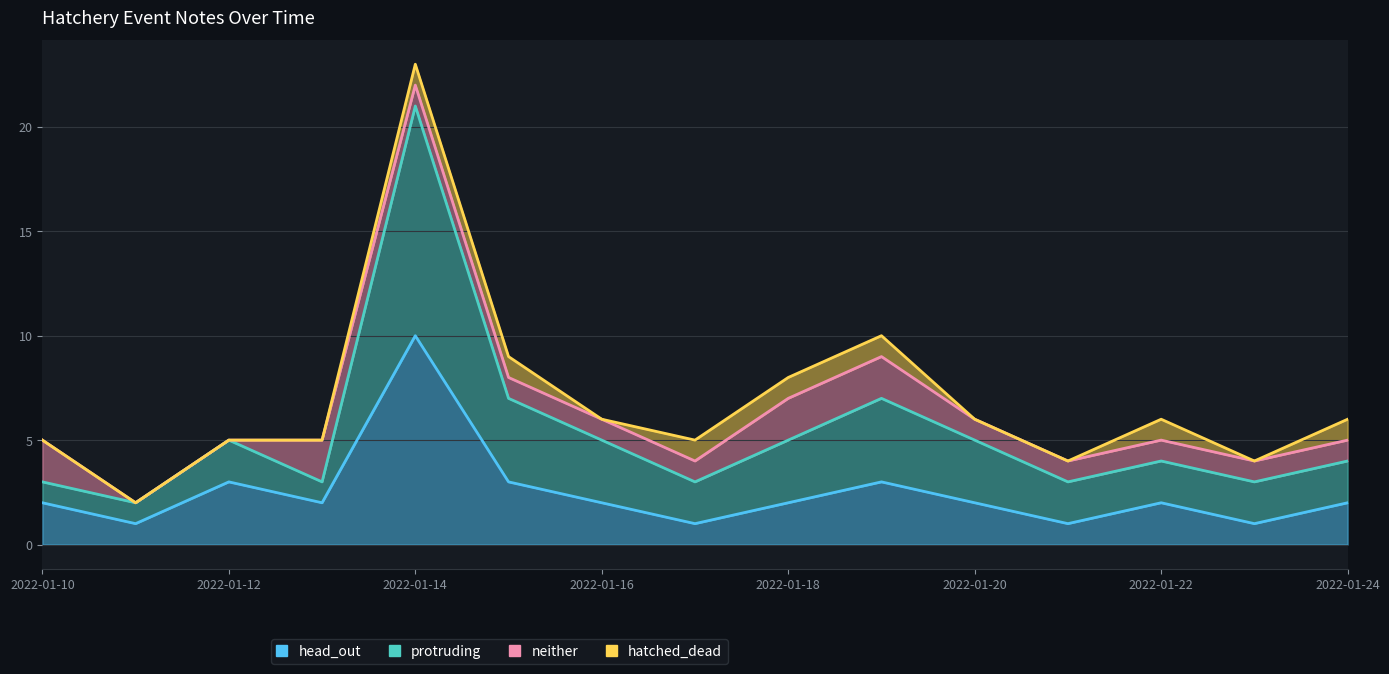

At which category does head_out reach its first local valley?

2022-01-11